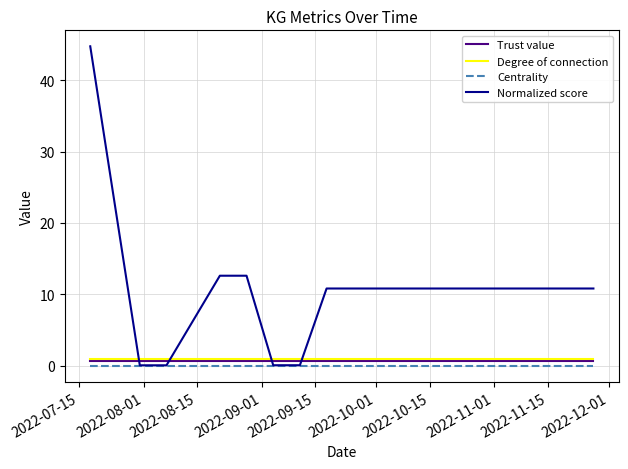

Which series has the widest spread of values?

Normalized score